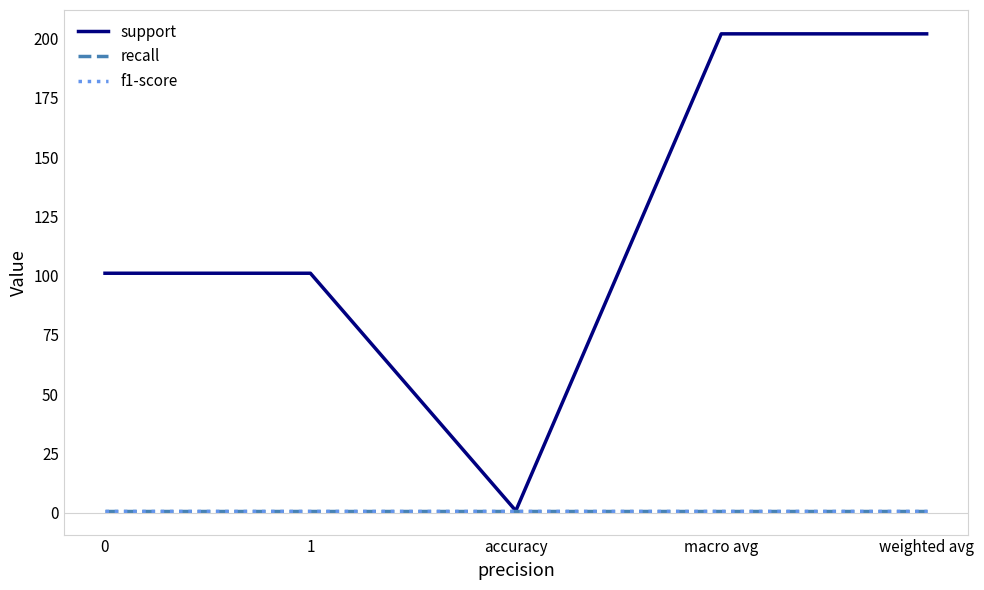

Does the chart display data point markers on the line(s)?

No